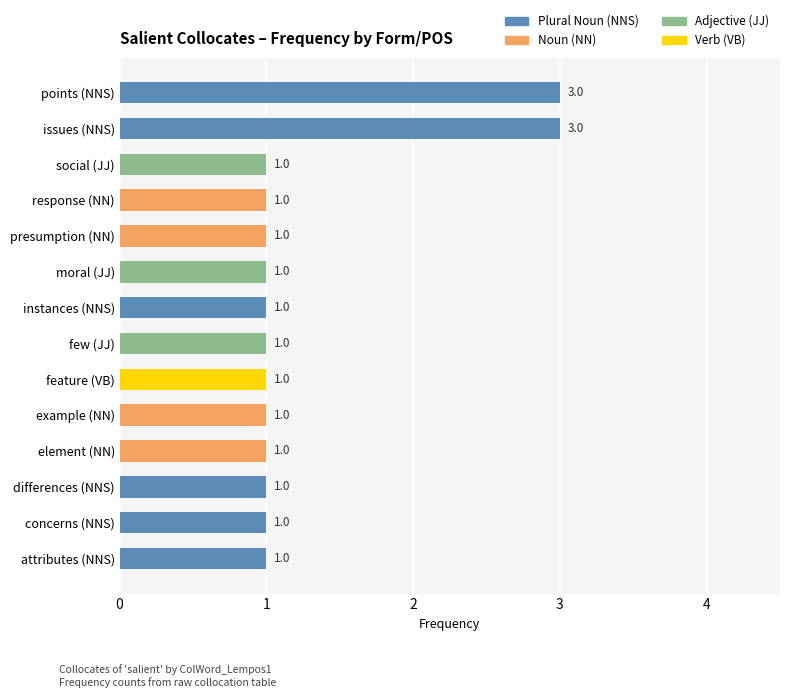

What is the sum of all values?

18